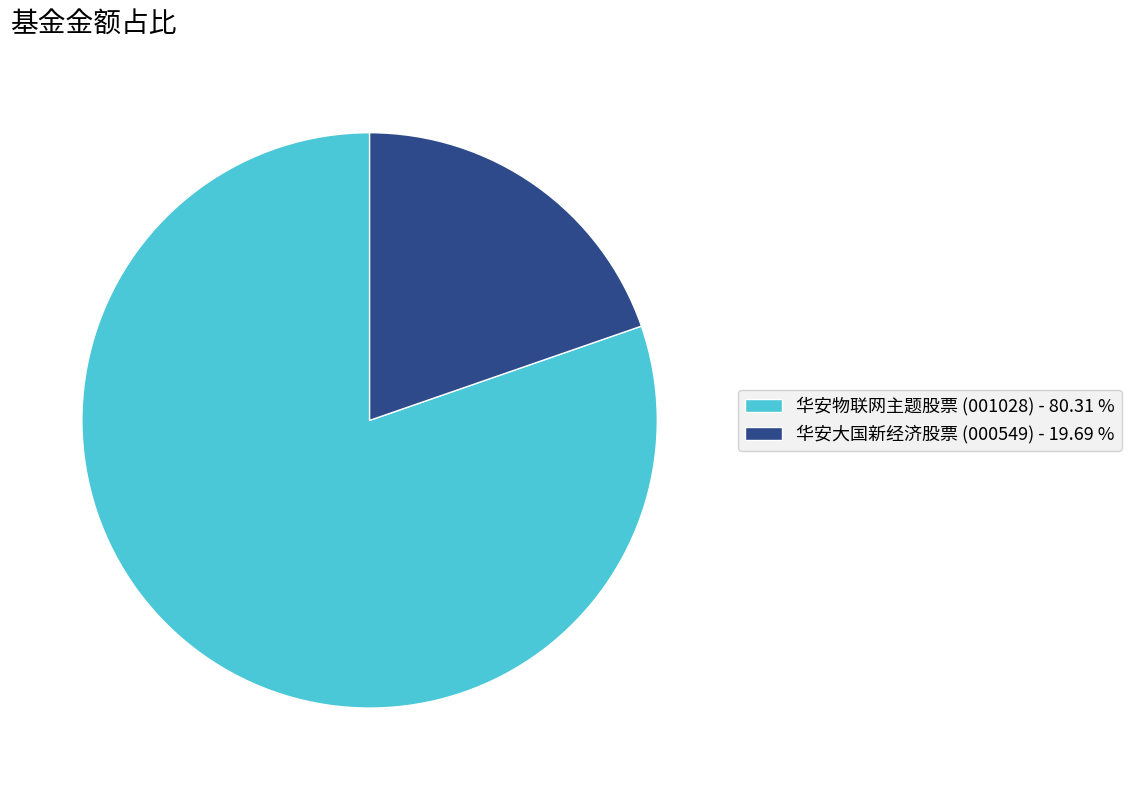

Which slice represents more than half of the pie?

华安物联网主题股票